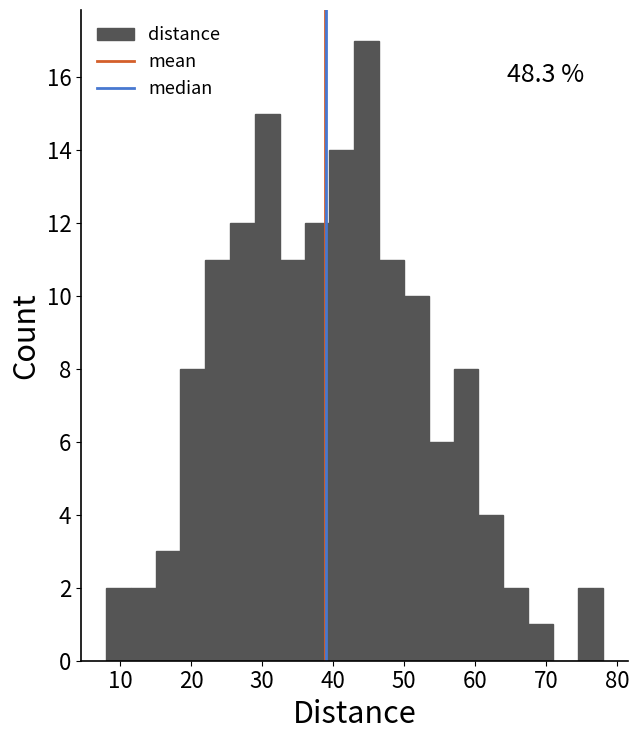

Around what value on the x-axis is the tallest bar? Give the approximate position of its centre, as read against the axis.

45